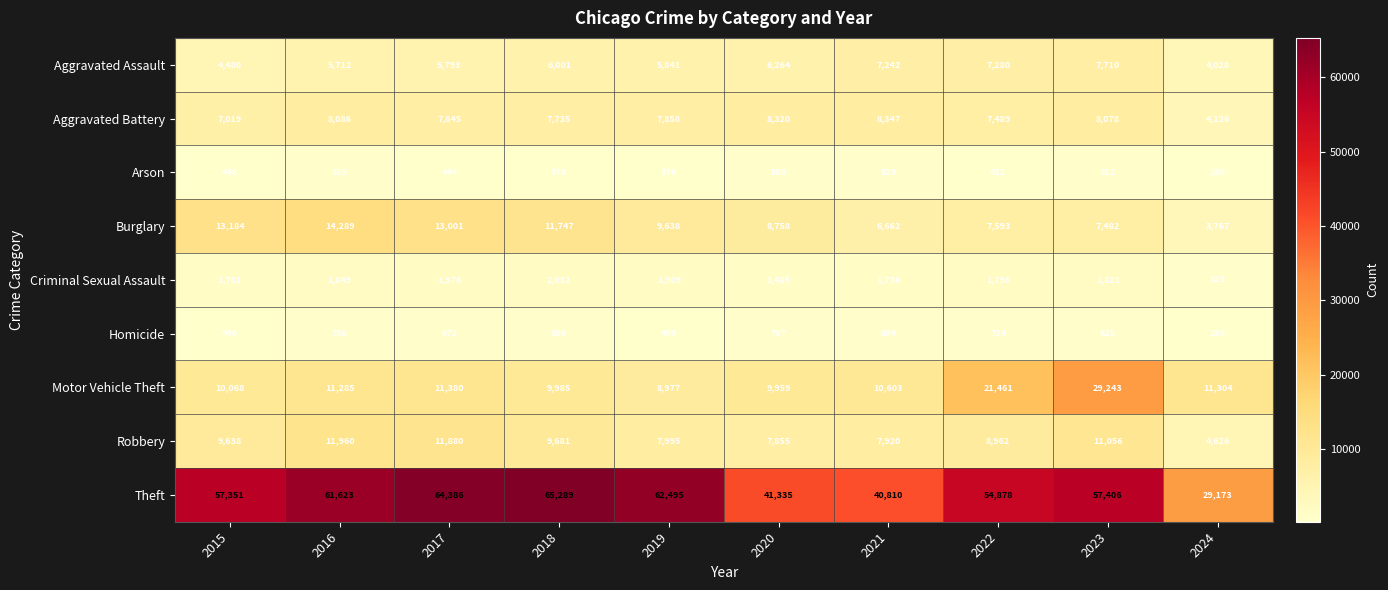

What is the difference between the highest and lowest values at 2019?

62119